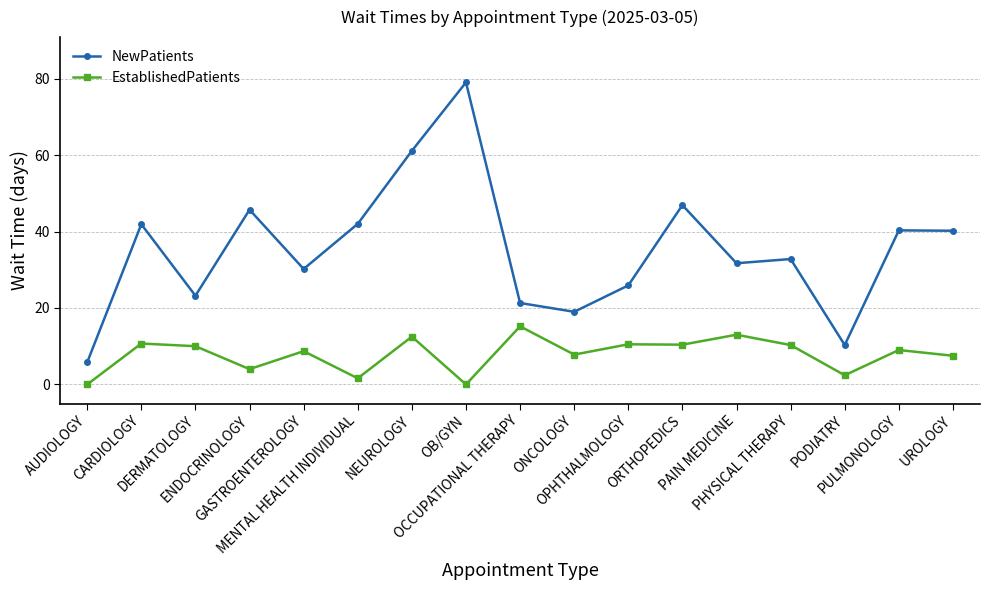

True or false: NewPatients and EstablishedPatients intersect in this chart.

False